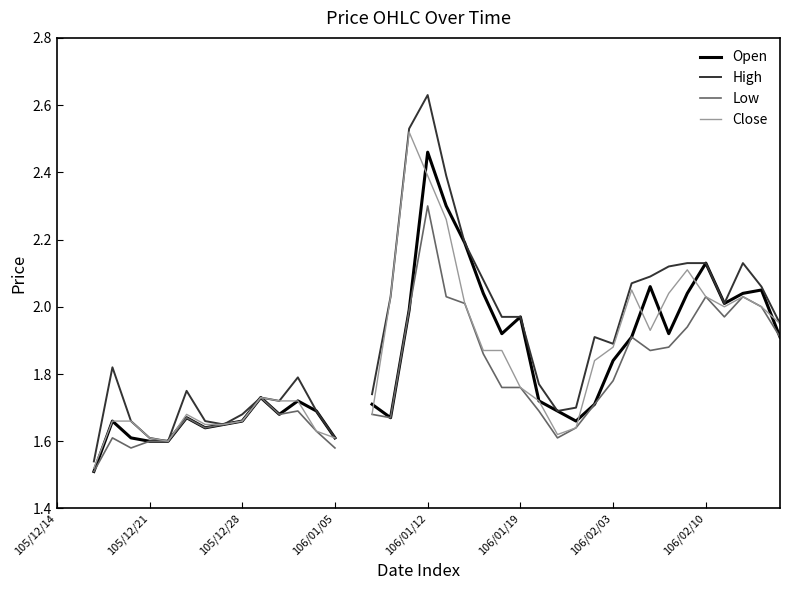

True or false: Close has more than 1 points higher than both neighbors.

True